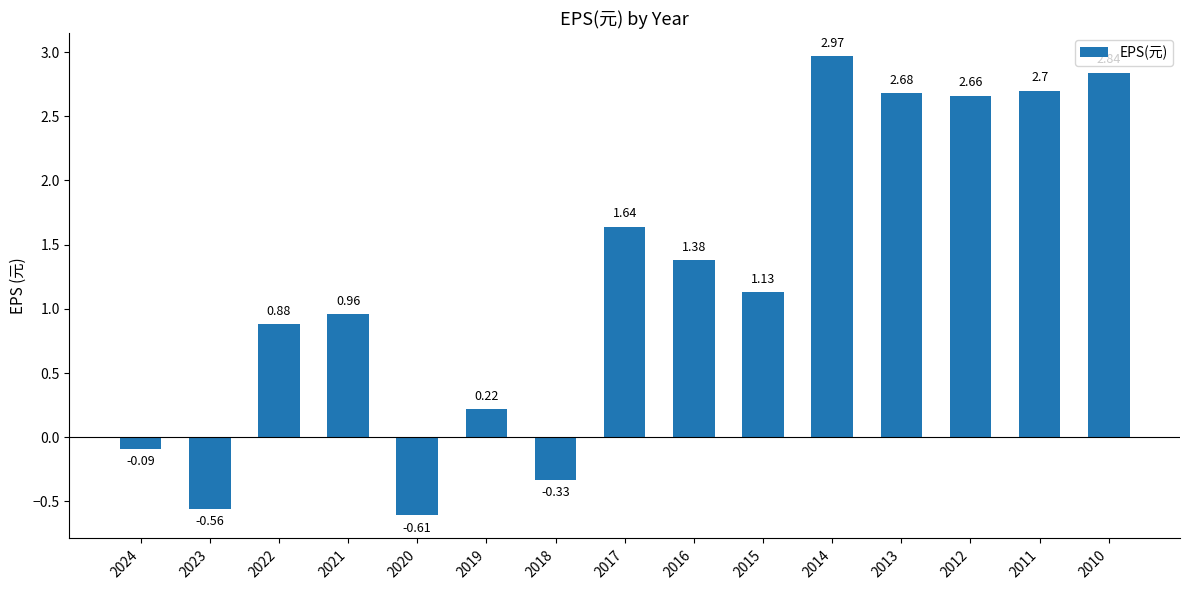

What is the average value?

1.2